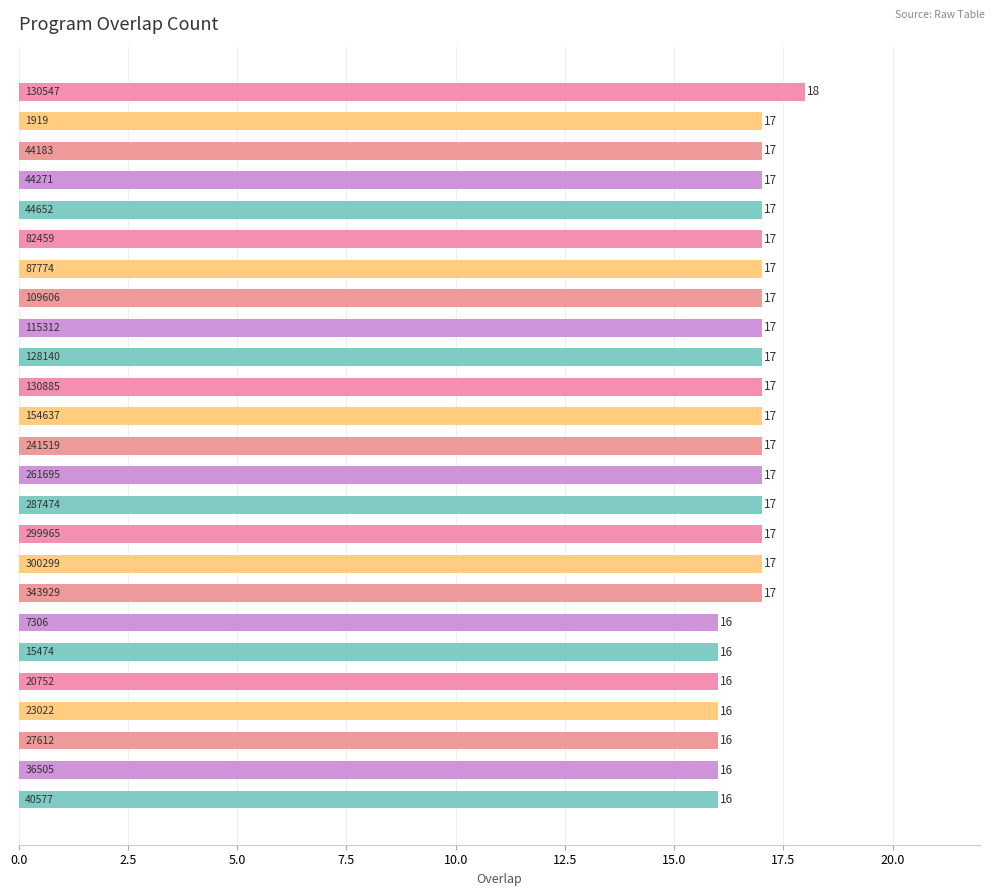

What is the maximum value shown in the chart?

18